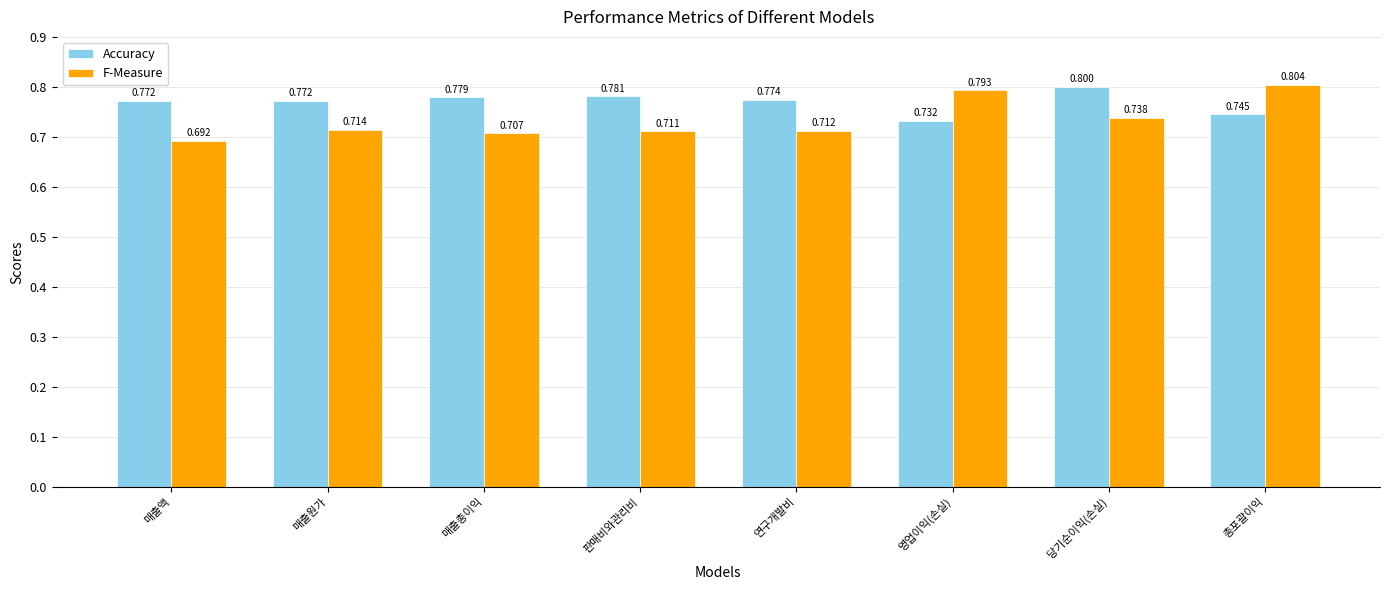

List the series in order of their overall mean, lowest first.

F-Measure, Accuracy